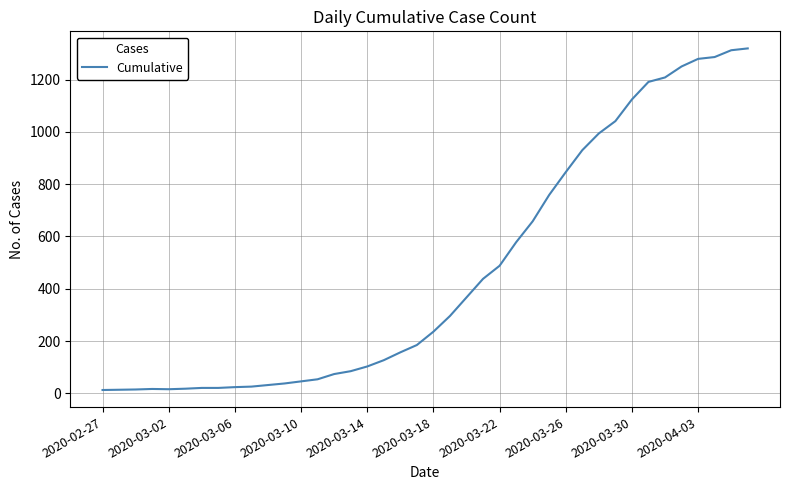

What is the difference between the maximum and minimum values?

1306